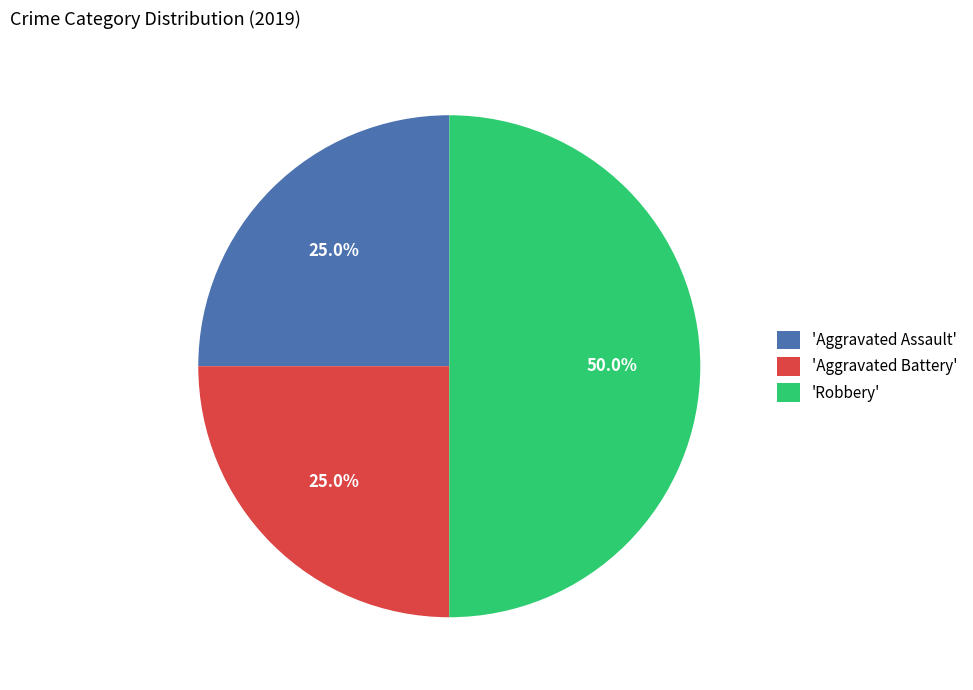

Count the number of slices in the pie.

3